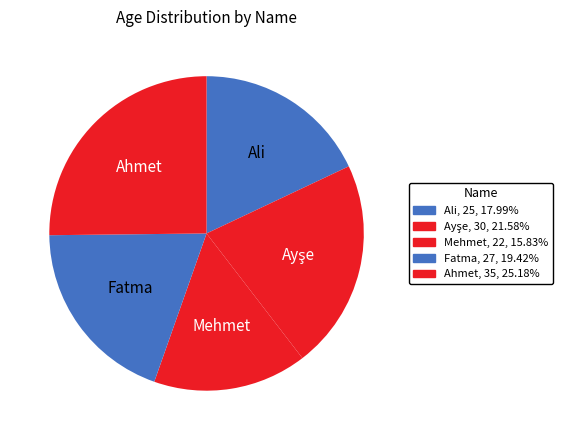

How many segments does this pie chart have?

5